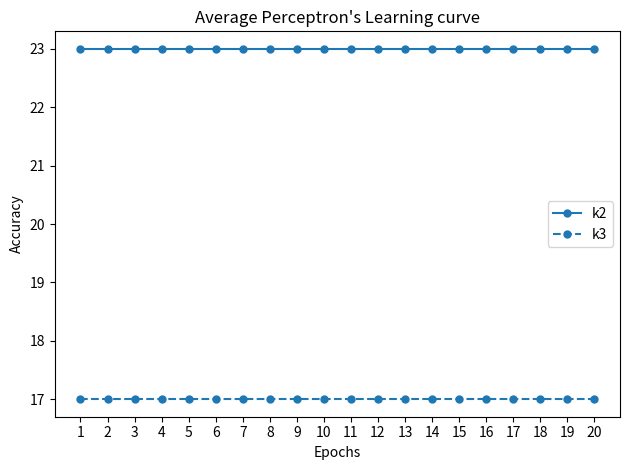

The k3 series shows 17 at 18. True or false?

True